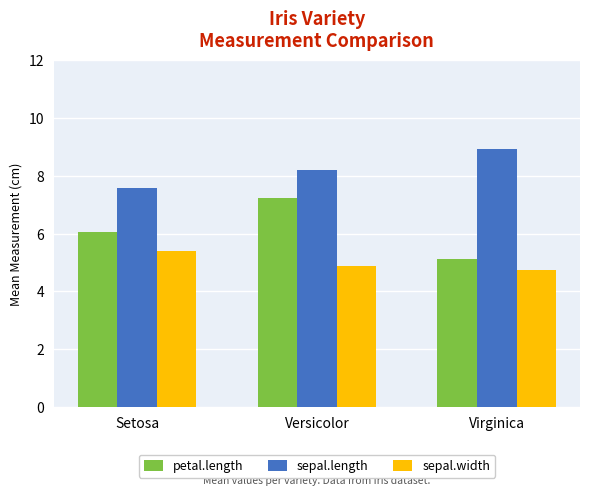

Which series has the widest spread of values?

petal.length